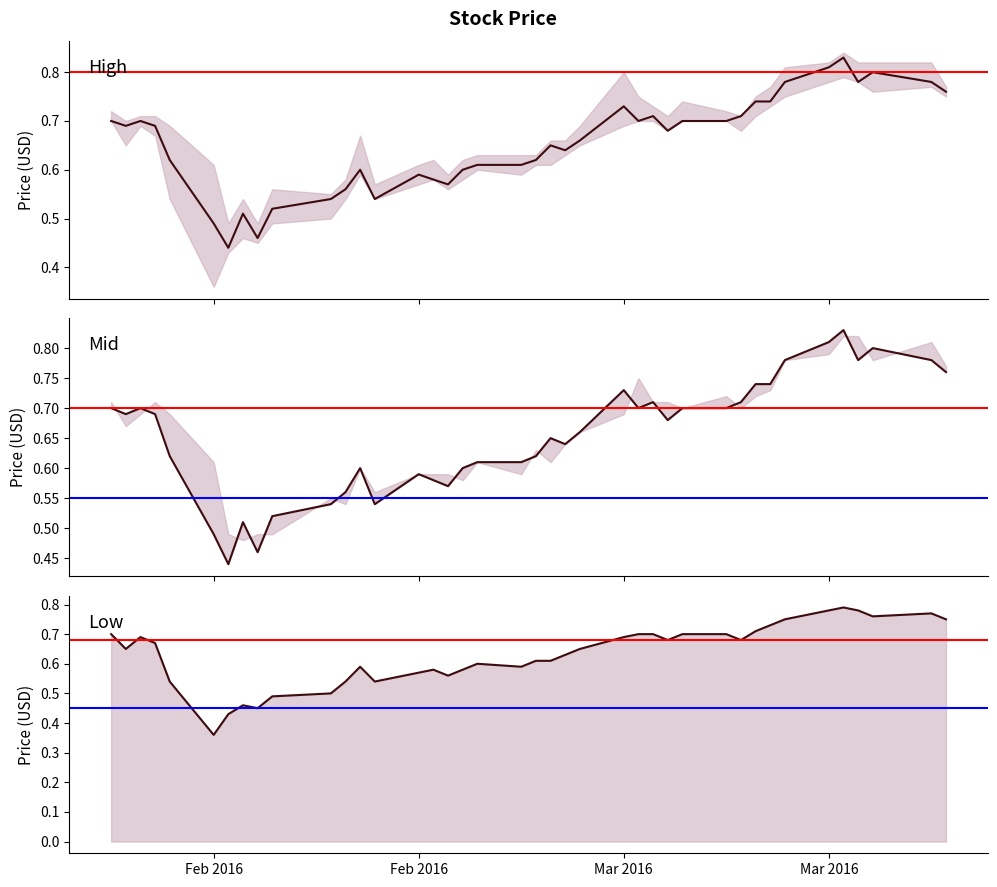

What is the difference between the Adj. Close values at Feb 26, 2016 and Mar 23, 2016?

0.2